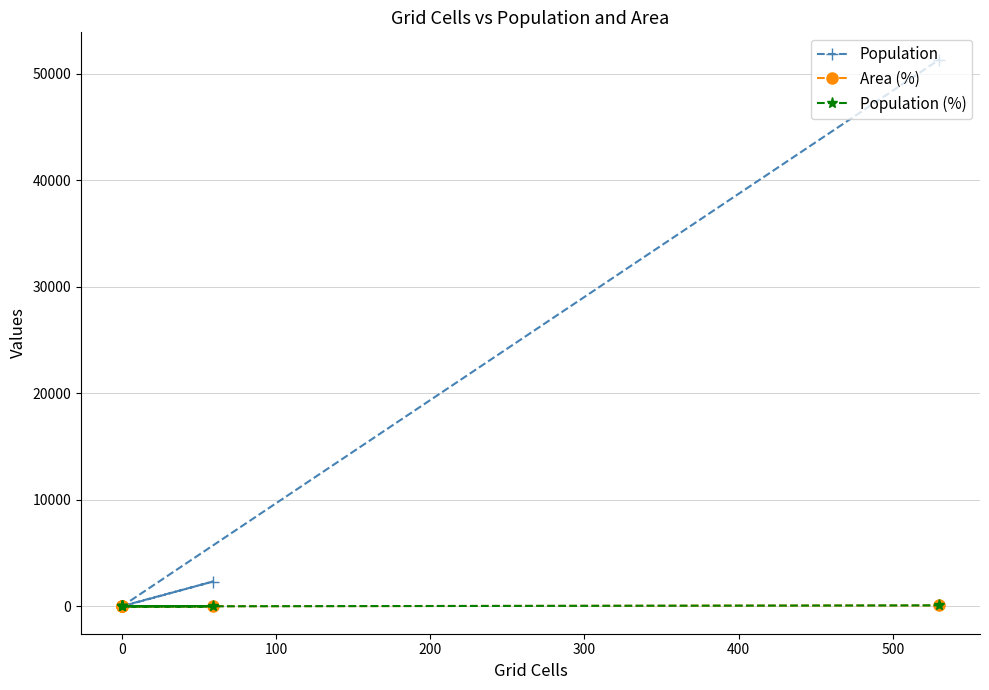

What is the highest value of the Population series?

51315.0